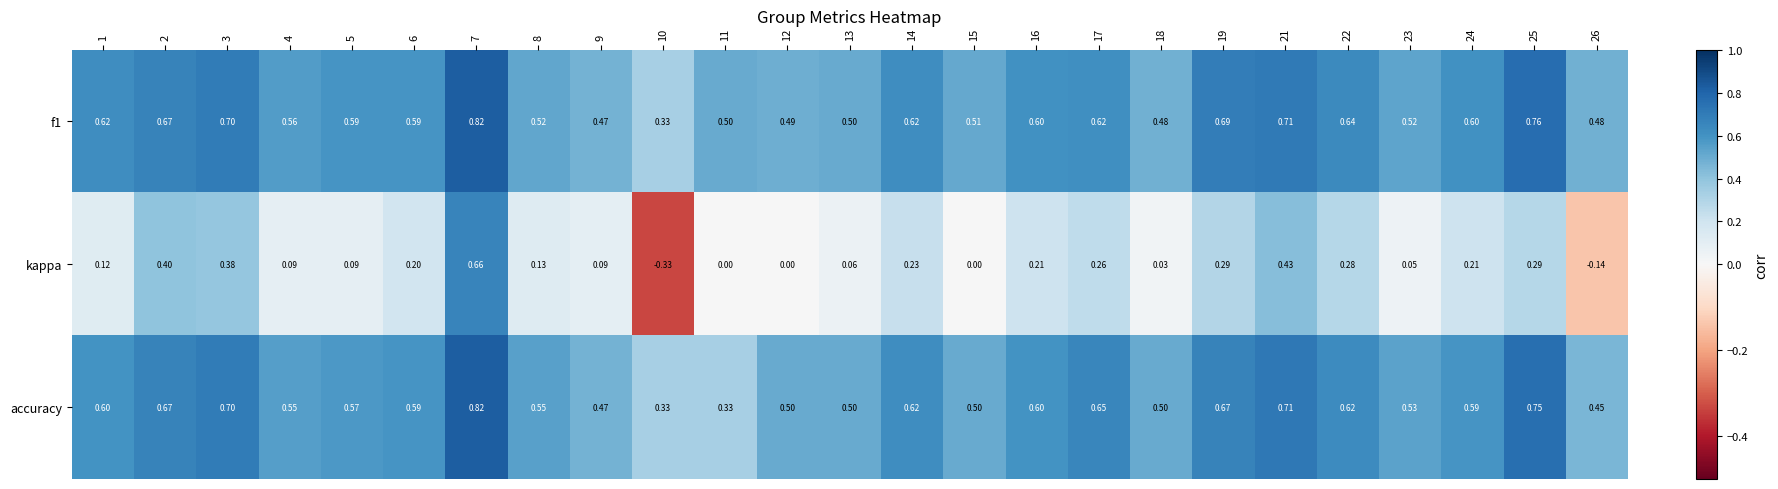

Between 18 and 22, which series saw the biggest shift?

kappa